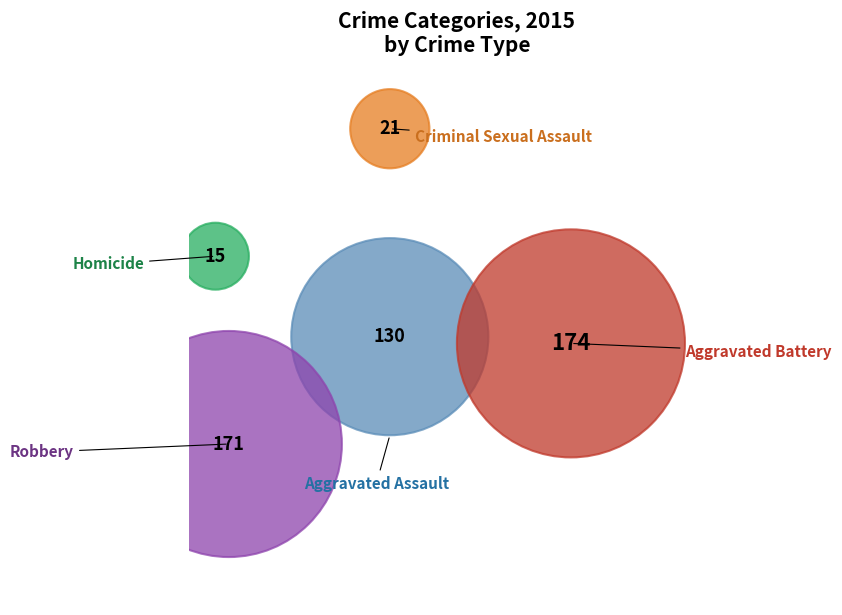

To the nearest percent, what is the difference between the Homicide and Criminal Sexual Assault slice percentages?

1%